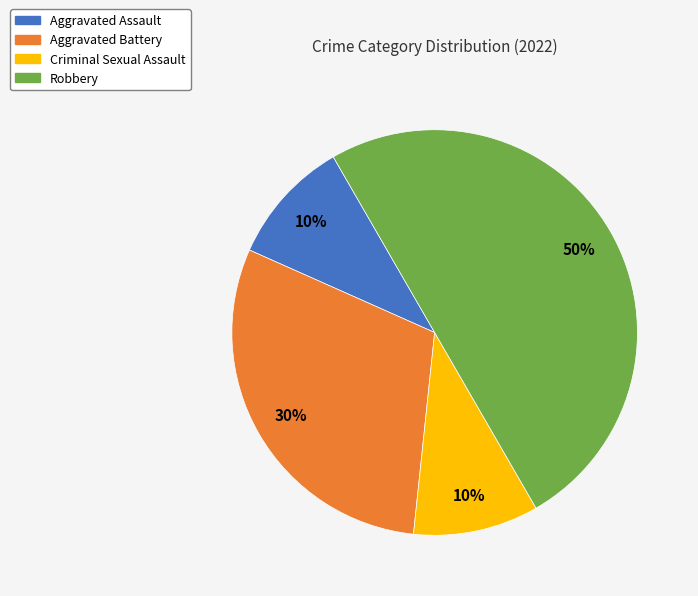

Between Aggravated Assault and Aggravated Battery, which is larger?

Aggravated Battery